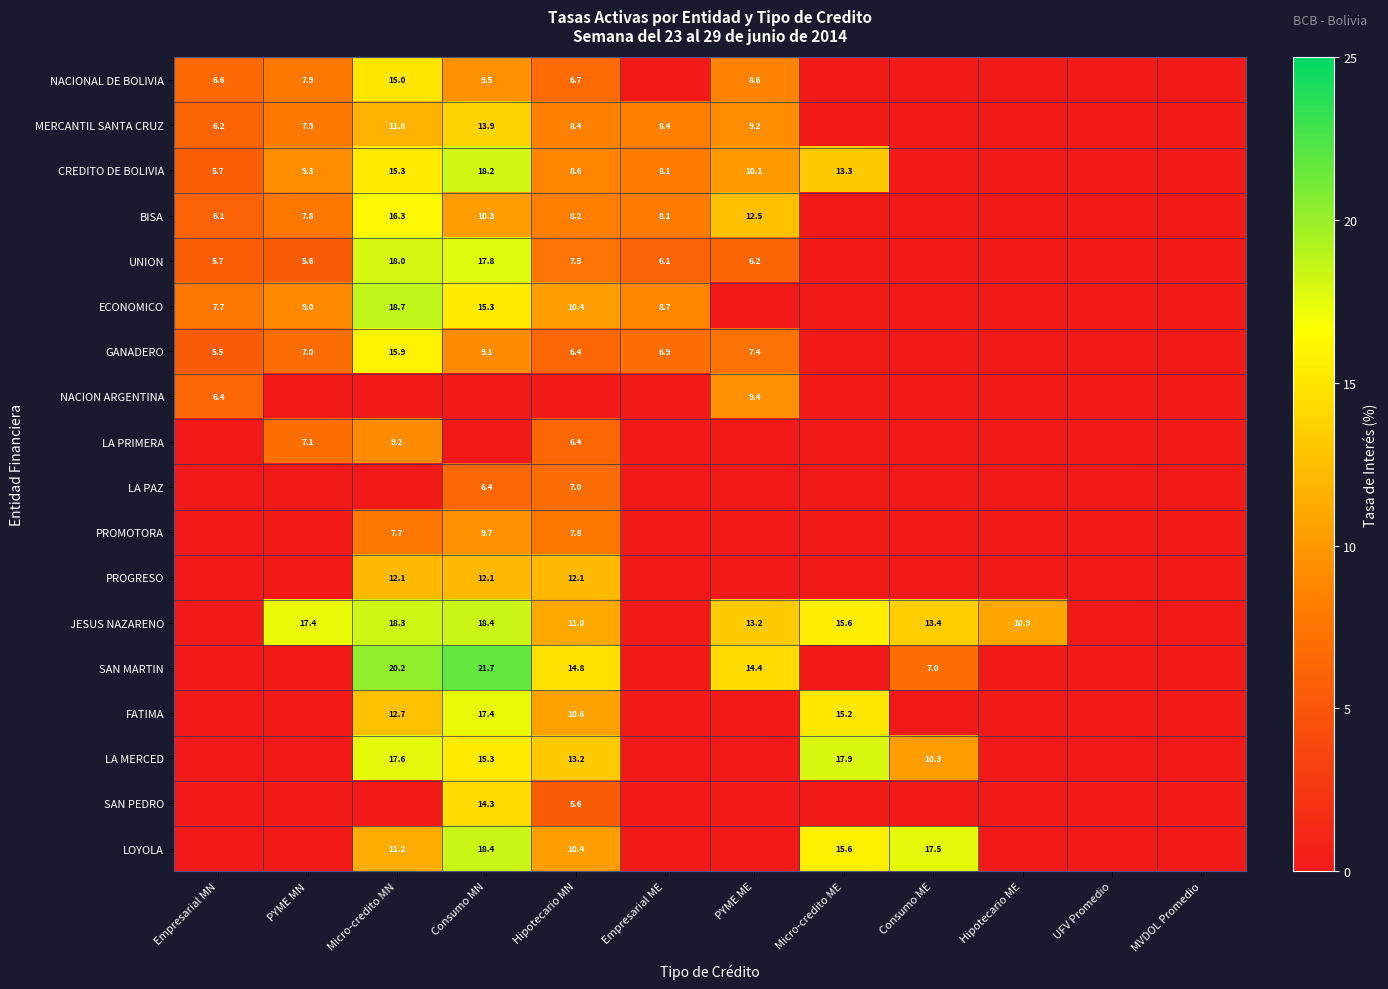

Is it true that LOYOLA equals 25.6 at Micro-credito ME?

False